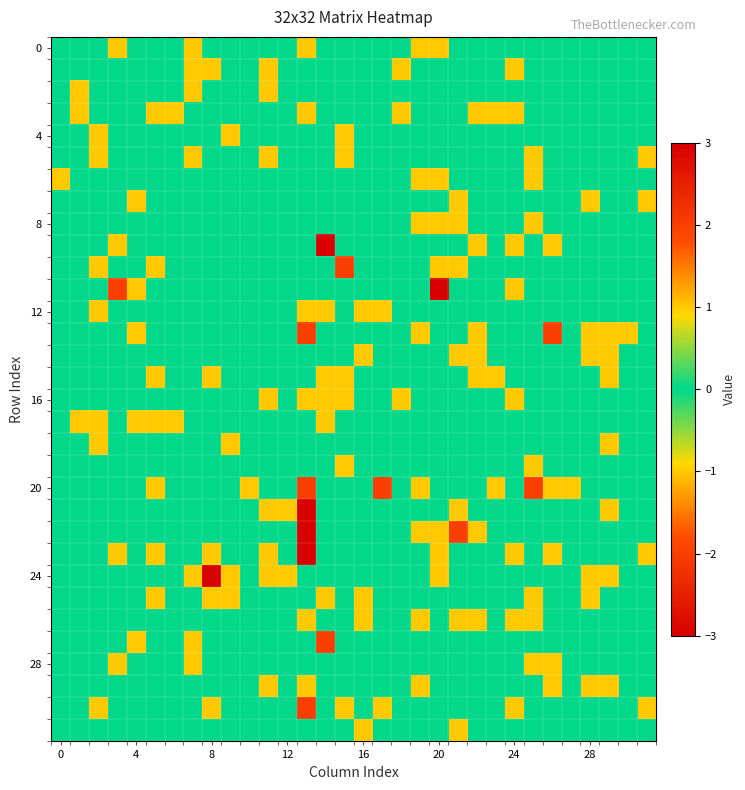

At which category is the sum across all series the highest?

22